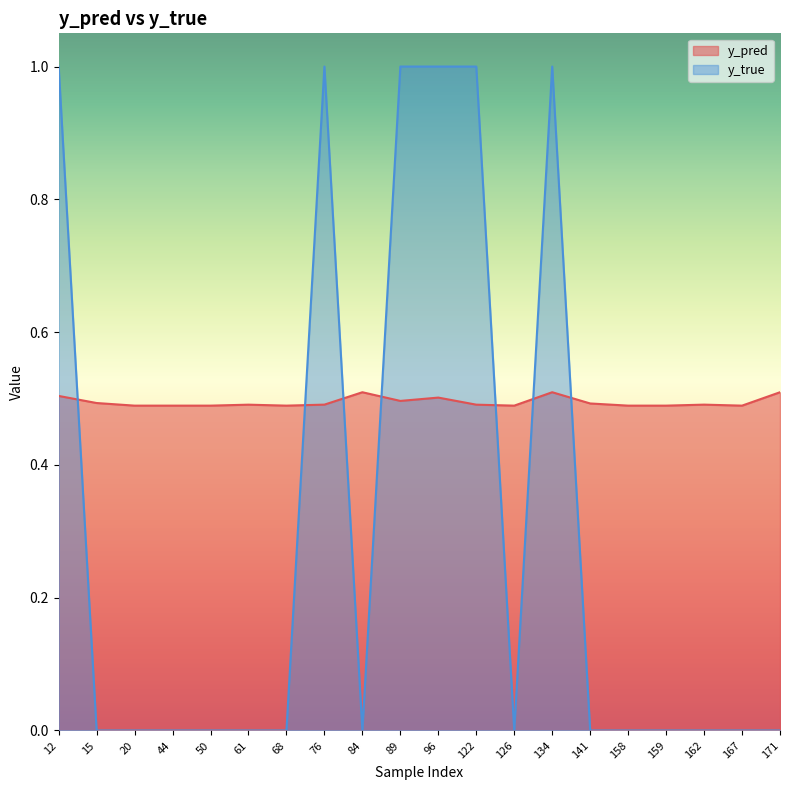

What are all the series names shown in the legend?

y_pred, y_true